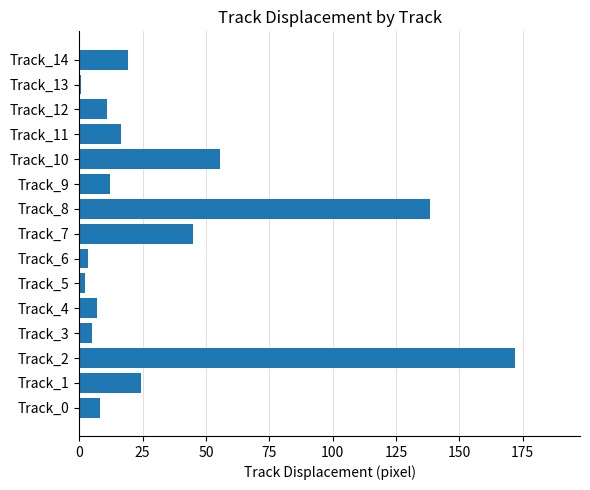

What is the maximum value shown in the chart?

171.9